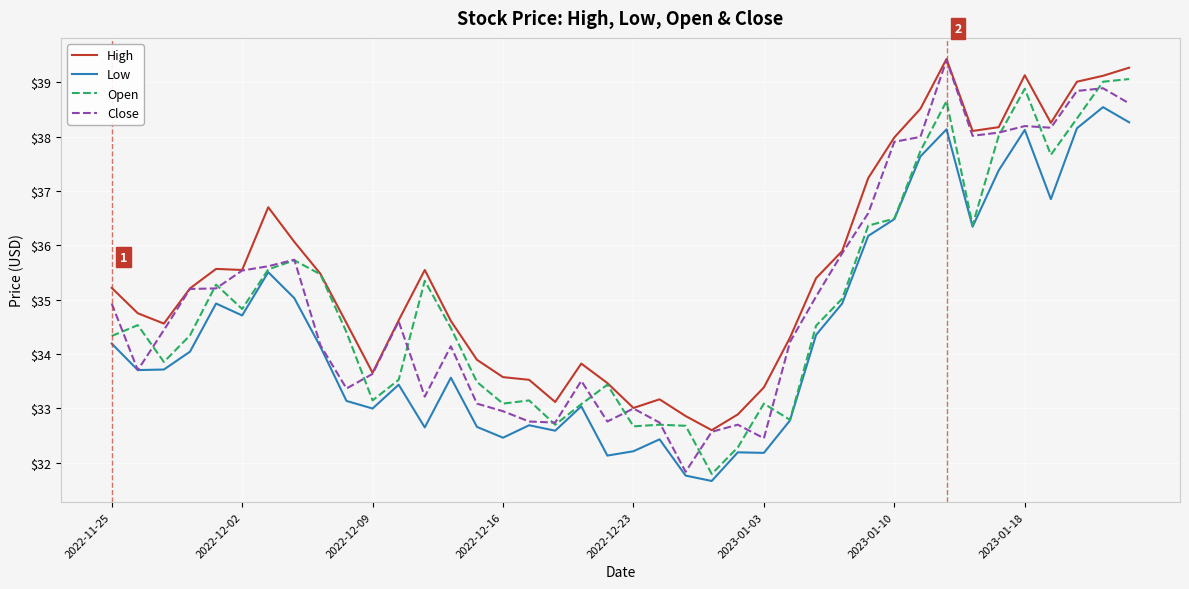

True or false: High and Low cross at least once.

False